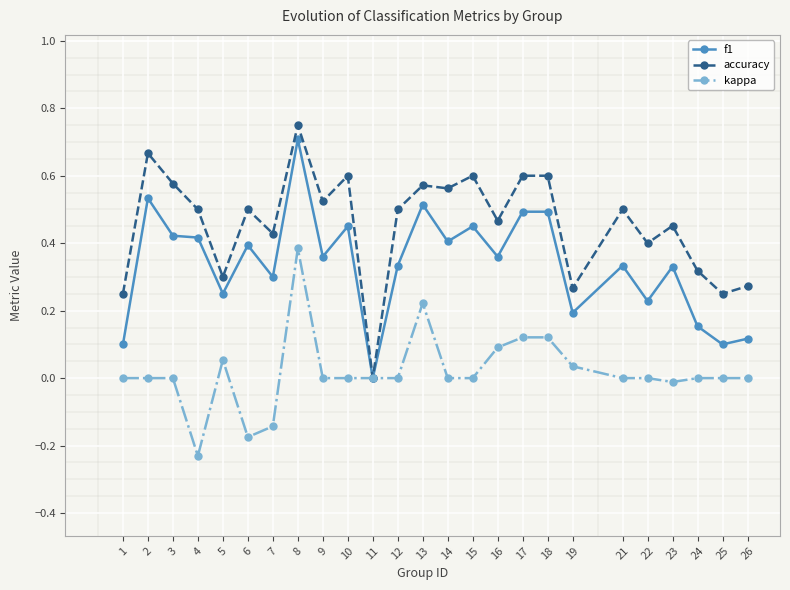

True or false: f1 and kappa intersect in this chart.

False